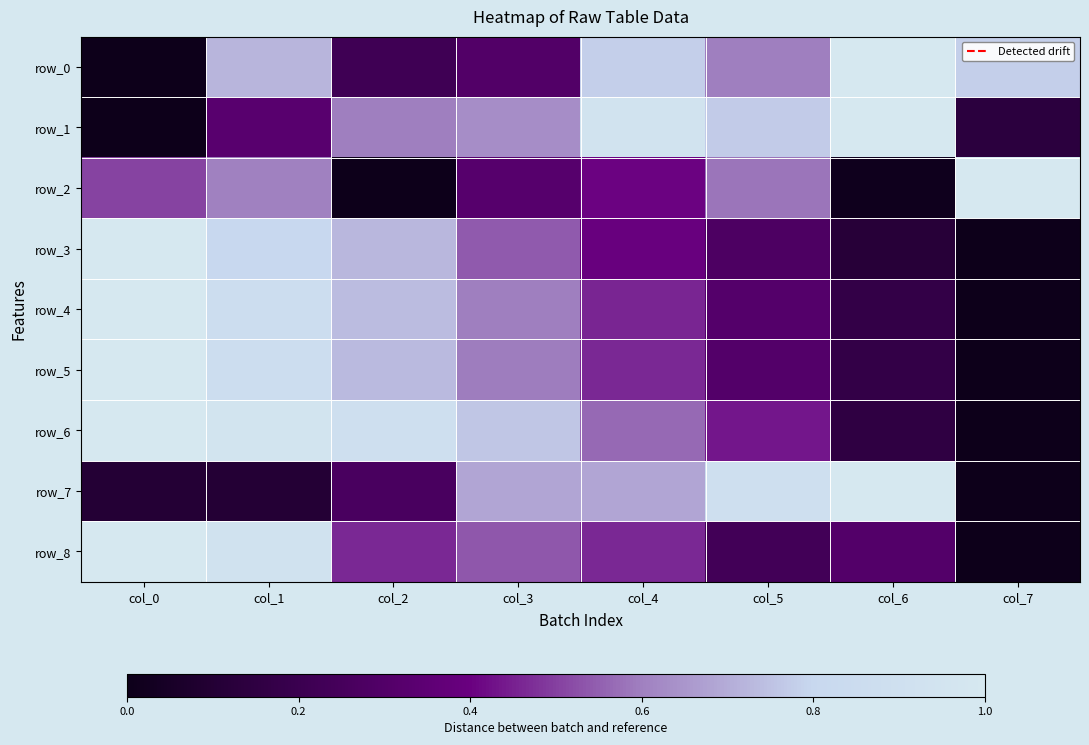

Is it true that row_1 equals 0.5 at col_4?

False